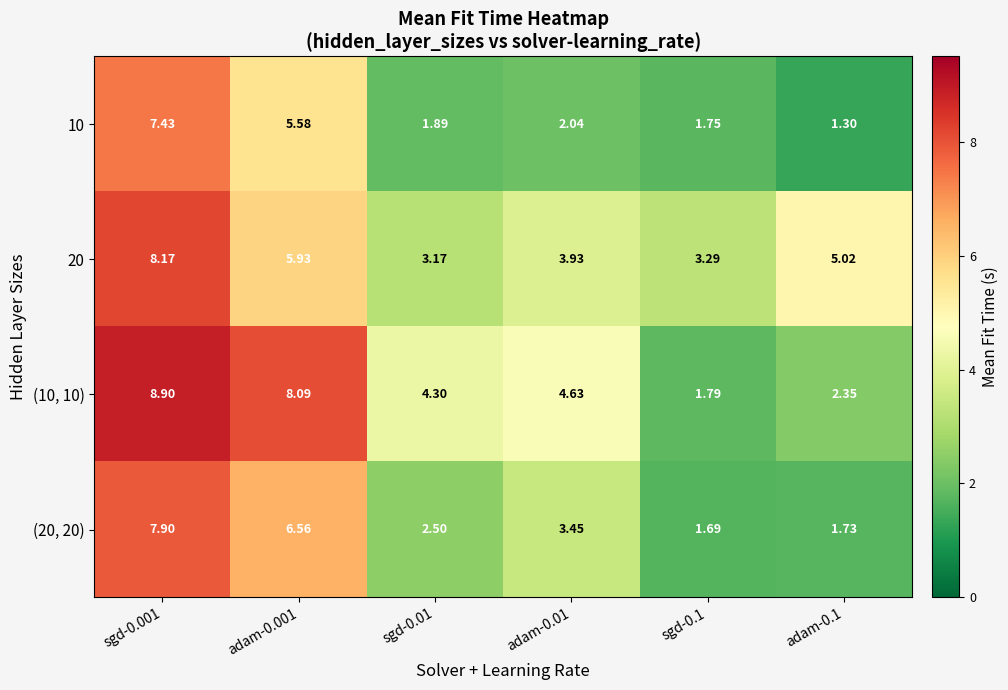

Is the value of 10 at sgd-0.01 greater than the value of (20, 20) at sgd-0.001?

No